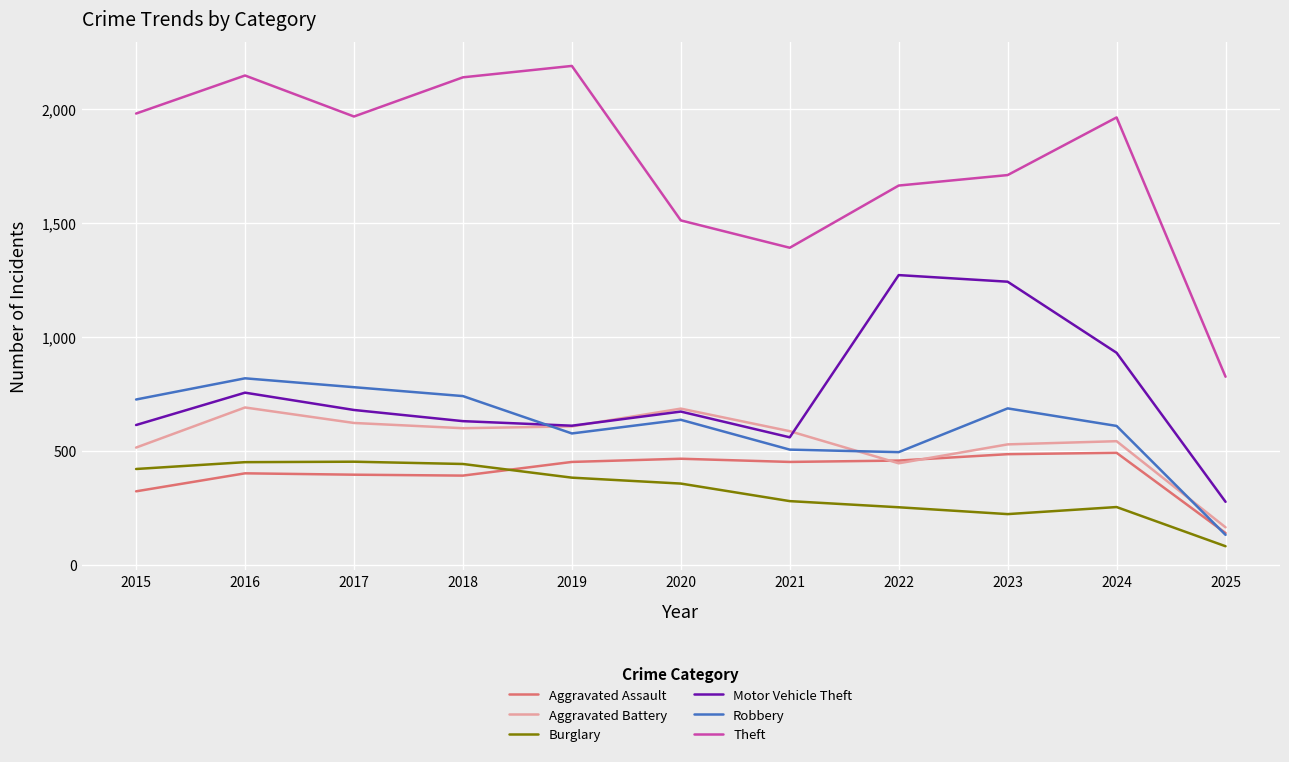

Which series changed the most between 2021 and 2023?

Motor Vehicle Theft